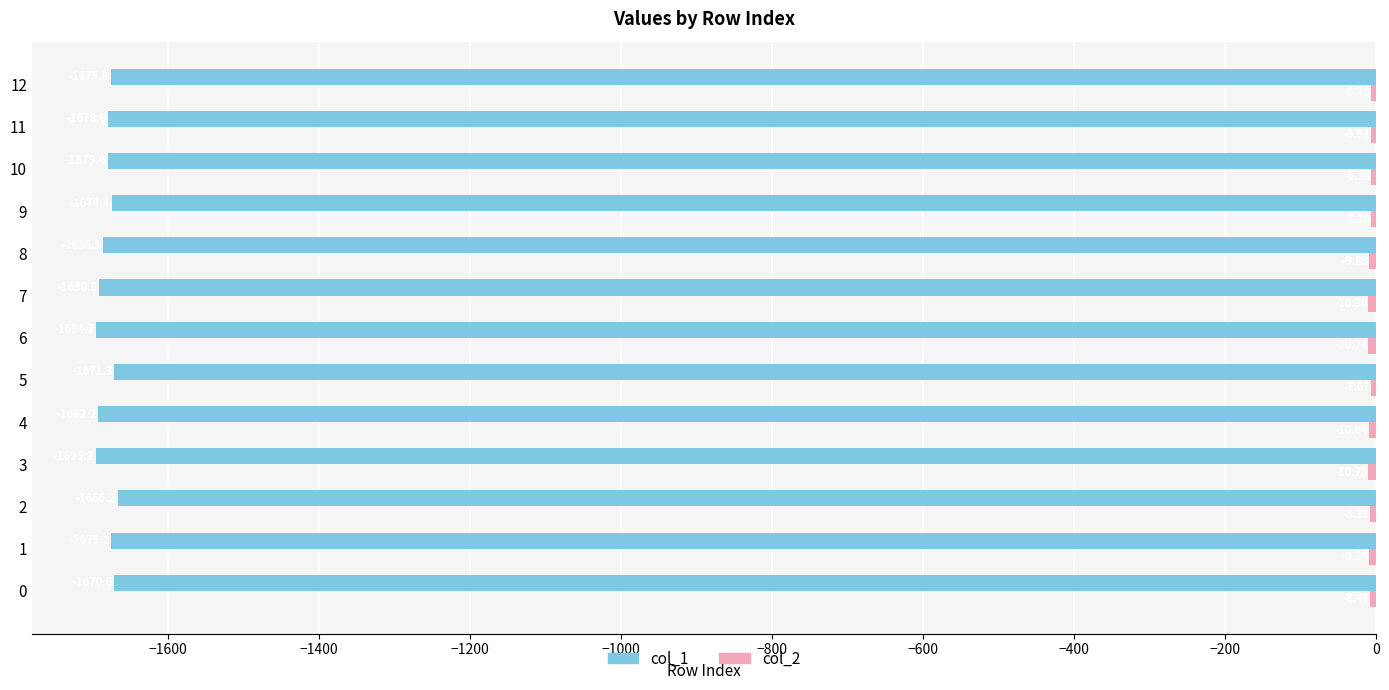

Count the number of data series in this chart.

2